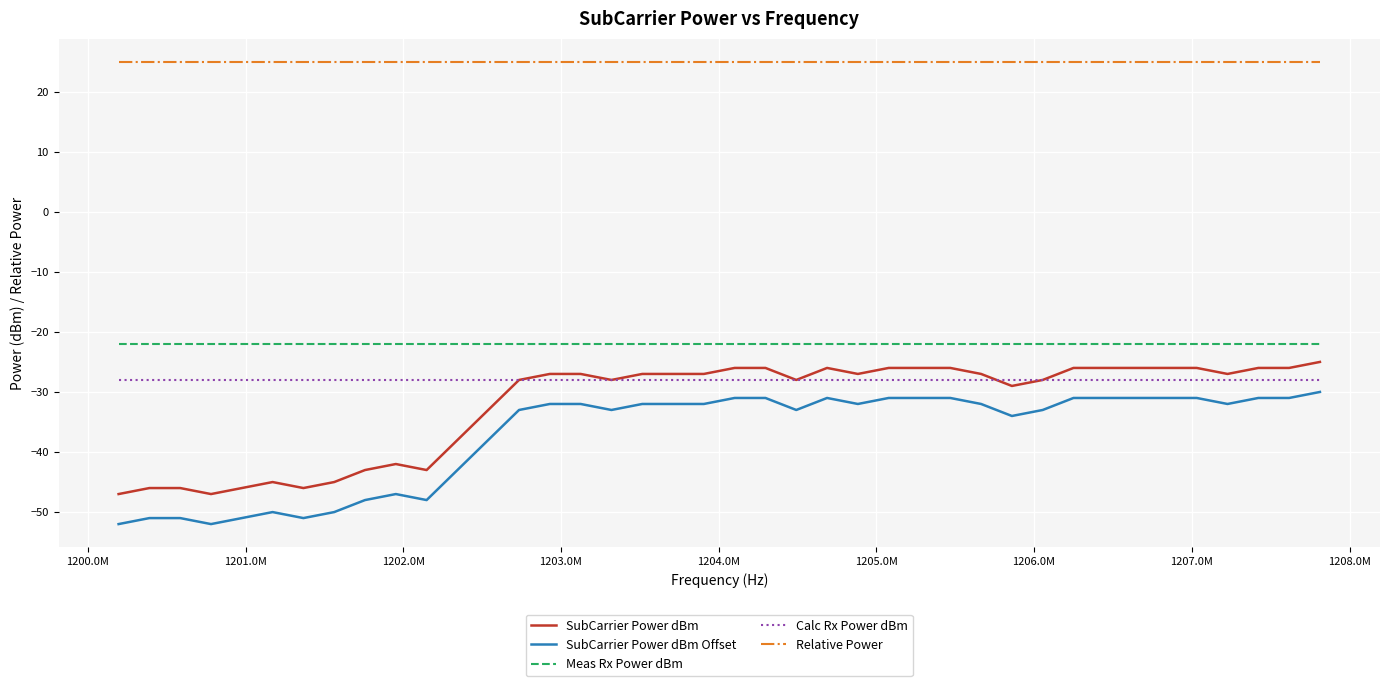

What is the highest value of the Relative Power series?

25.0